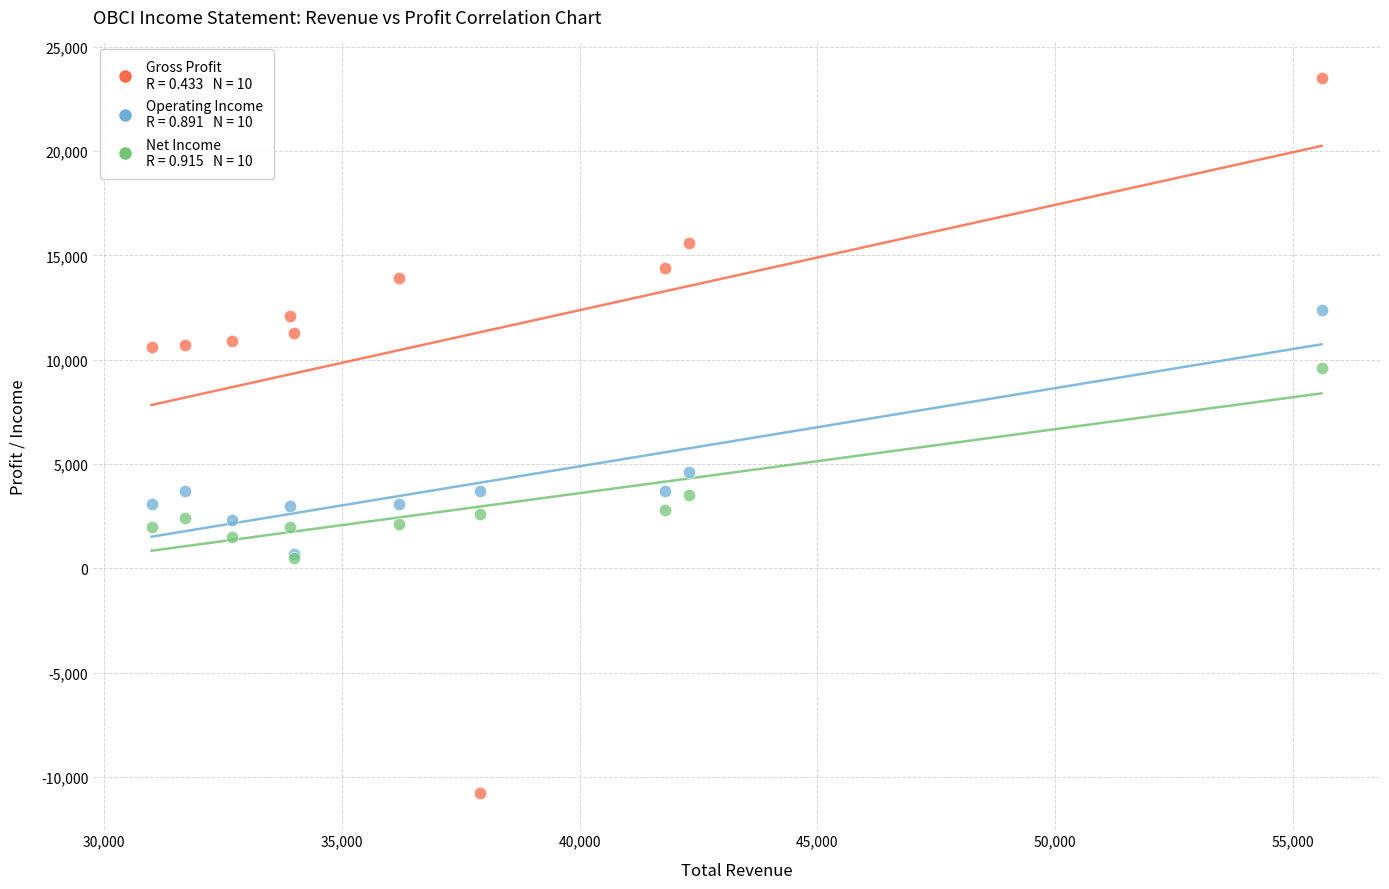

Across all series, what Y value is closest to 6350?

4600